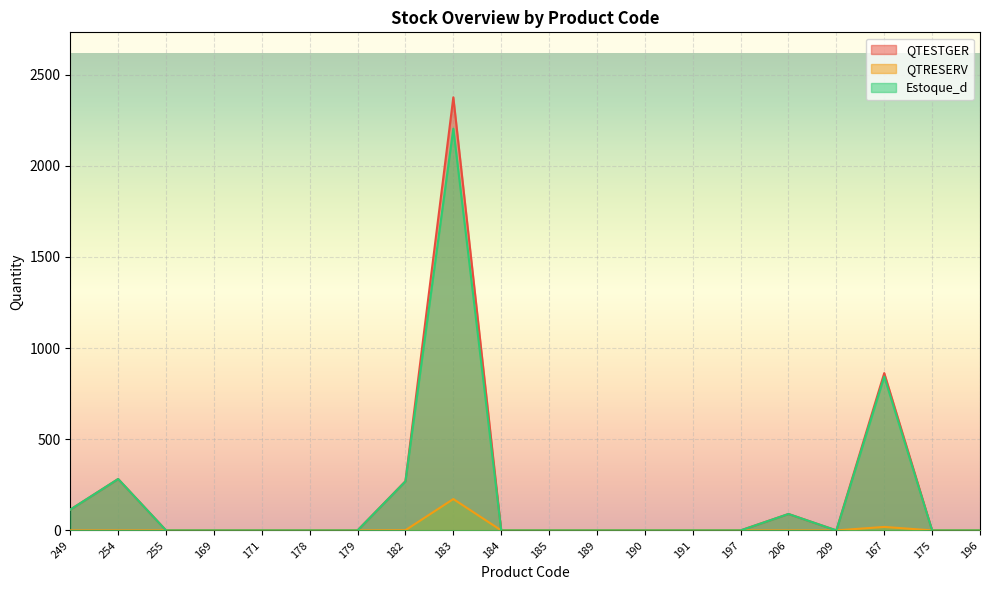

Reading left to right, list all the values displayed in this chart.

QTESTGER: 114	282	0	0	0	0	0	270	2376	0	0	0	0	0	0	90	0	863	0	0
QTRESERV: 0	0	0	0	0	0	0	1	172	0	0	0	0	0	0	0	0	19	0	0
Estoque_d: 114	282	0	0	0	0	0	269	2204	0	0	0	0	0	0	90	0	844	0	0